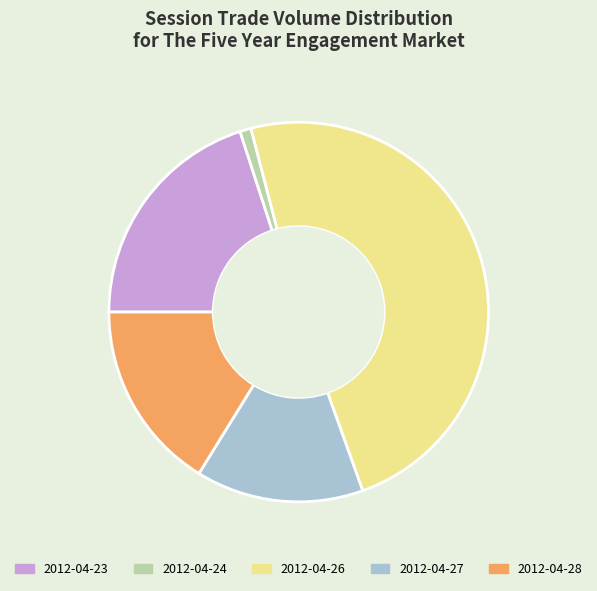

Approximately how many times larger is the value at 2012-04-27 compared to 2012-04-26?

0.3